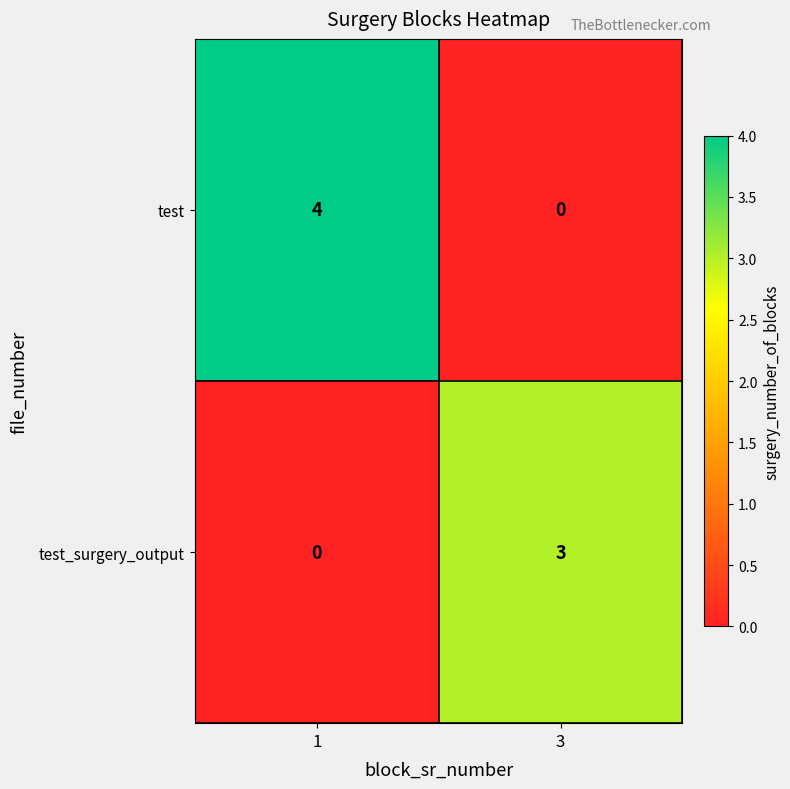

Is it true that test_surgery_output equals -2 at 1?

False